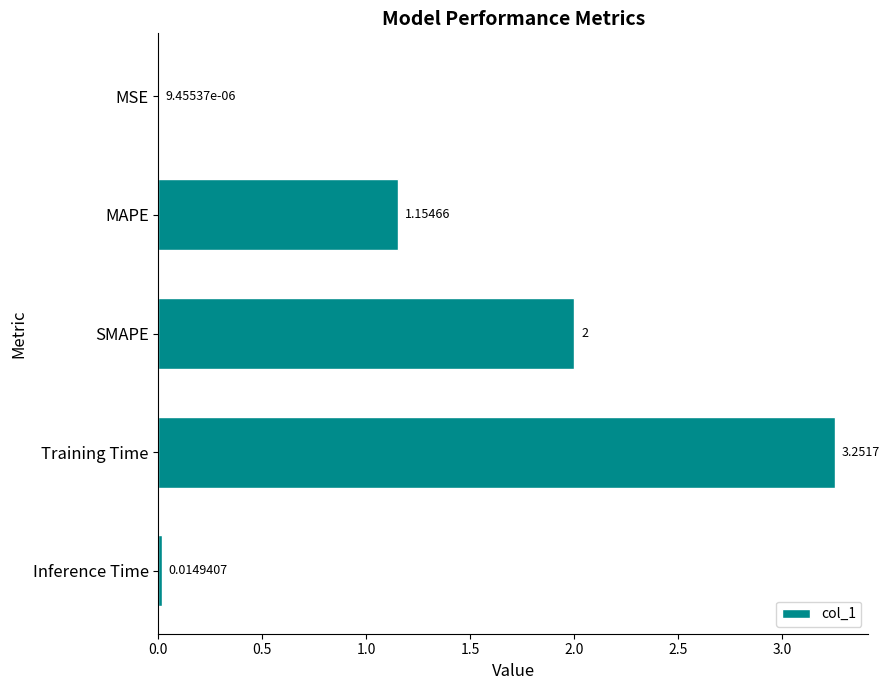

Which label corresponds to the largest value in the chart?

Training Time